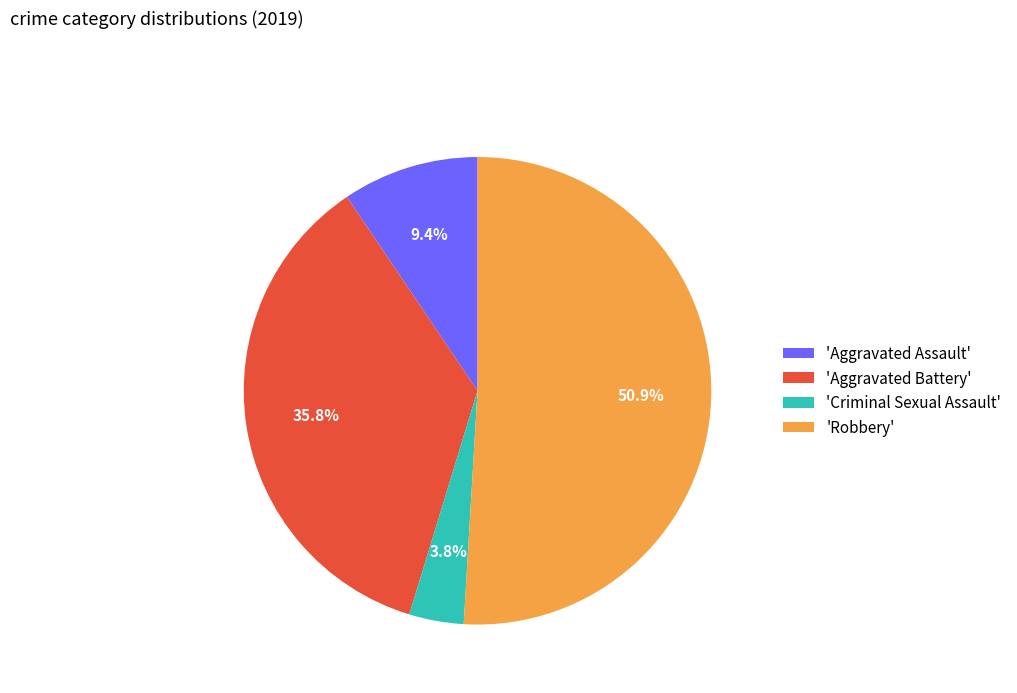

Which category accounts for the majority?

'Robbery'